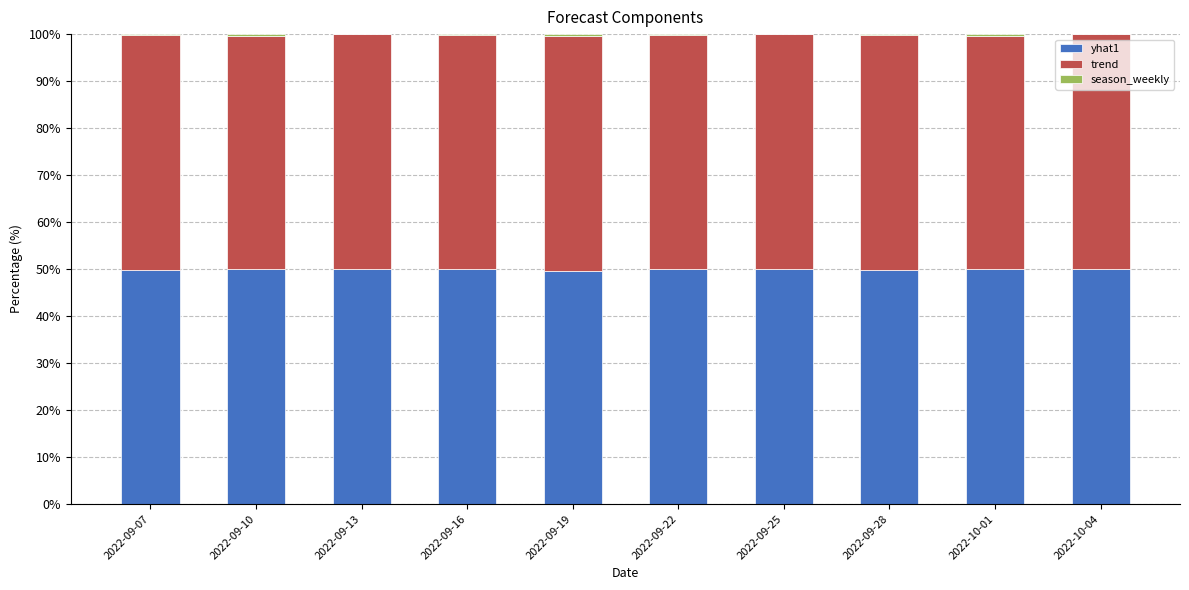

True or false: yhat1 has a value of 50.0 at 2022-09-13.

True